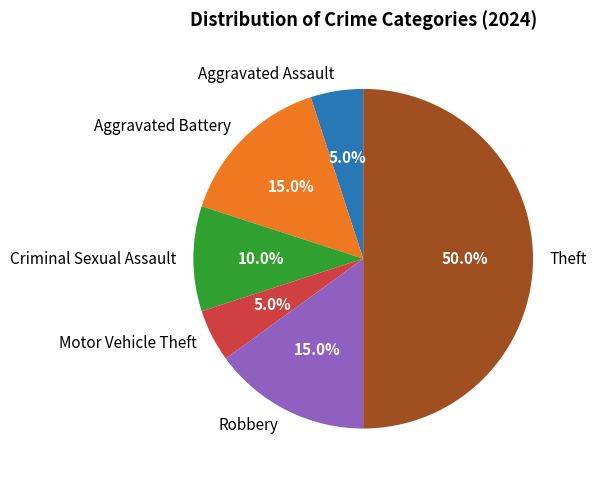

Do Robbery and Motor Vehicle Theft together represent more than half of the pie?

No